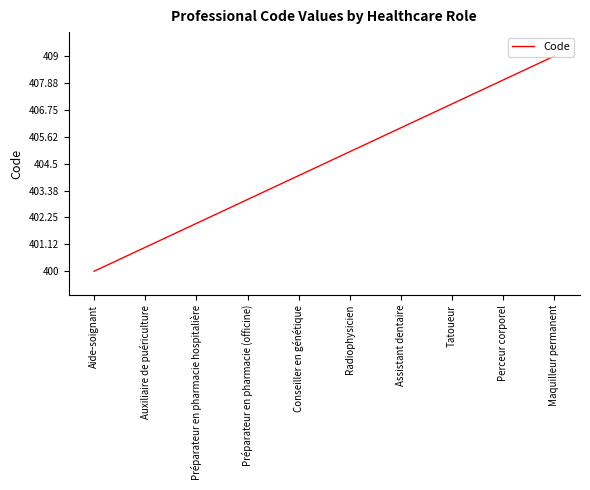

What is the sum of all values?

4045